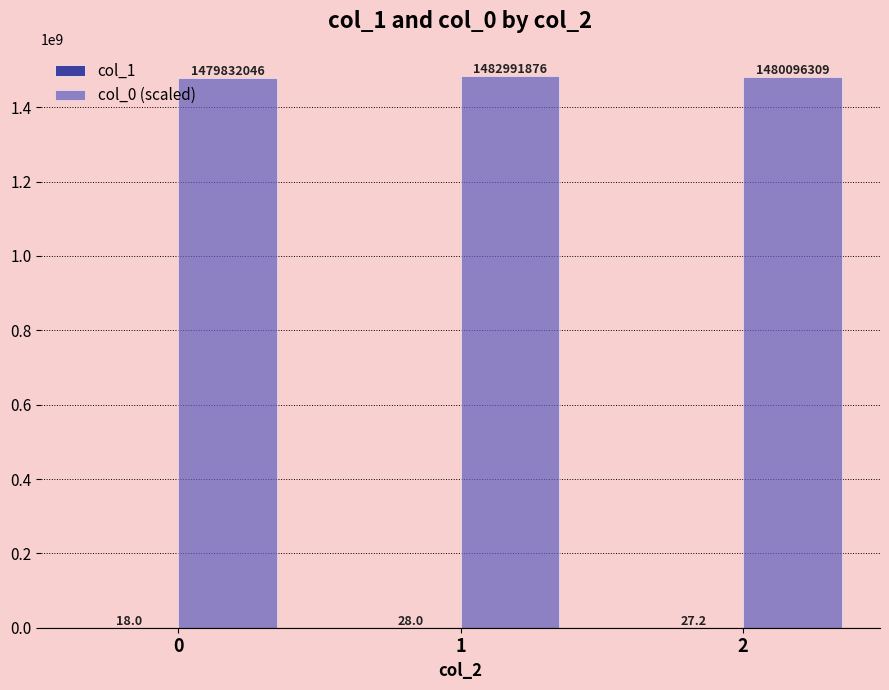

Which series has the largest range (max minus min)?

col_0 (scaled)